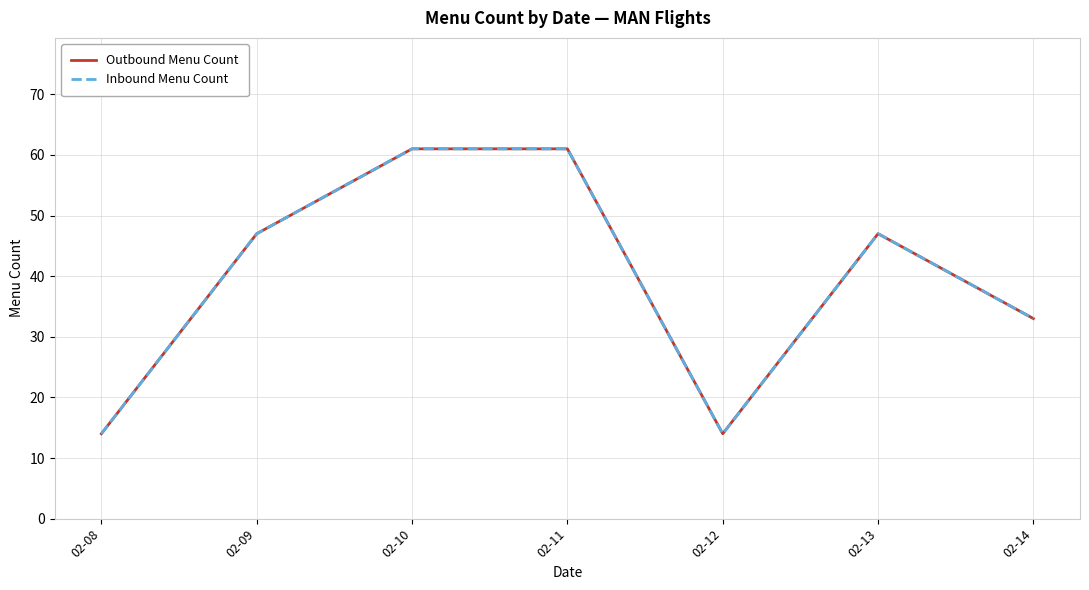

True or false: Inbound Menu Count and Outbound Menu Count cross at least once.

False